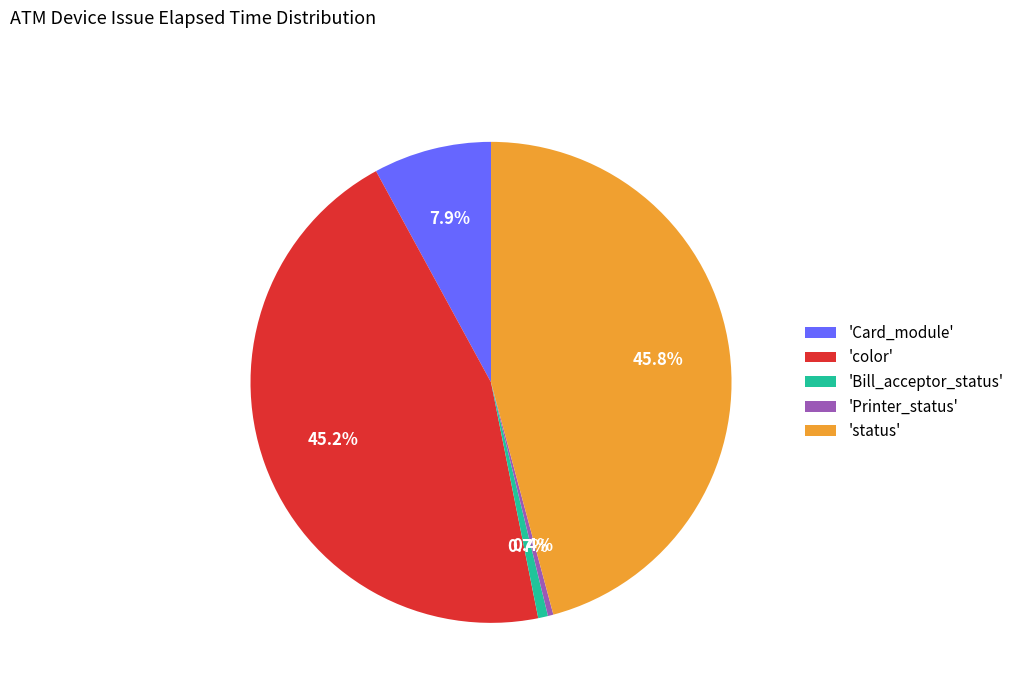

What is the largest slice in the pie chart?

'status'